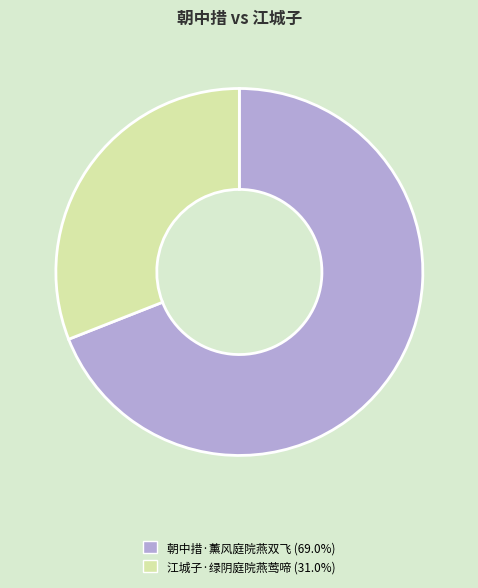

Is there a majority slice in this chart?

Yes